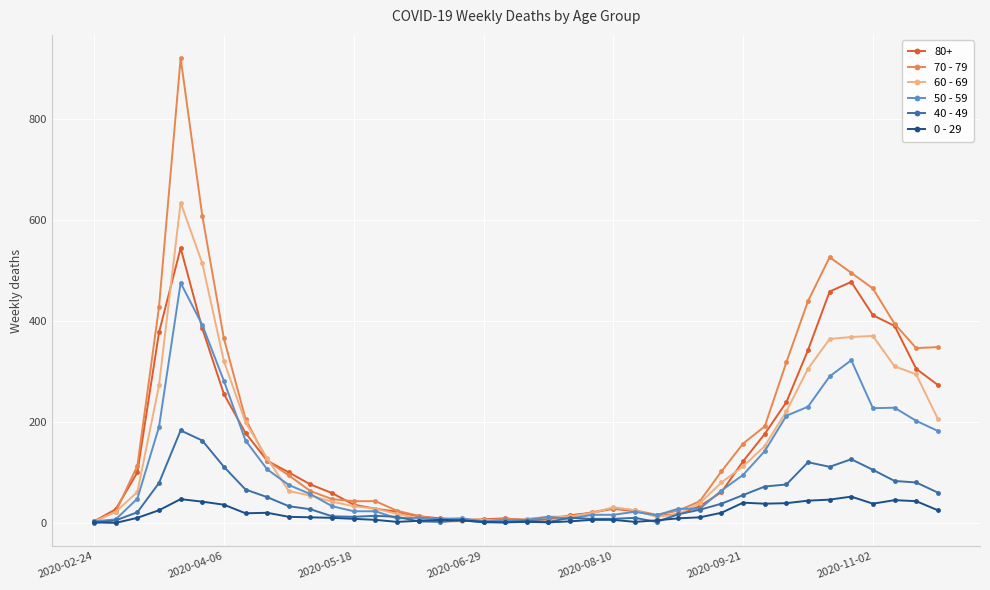

Which series has the largest range (max minus min)?

70 - 79